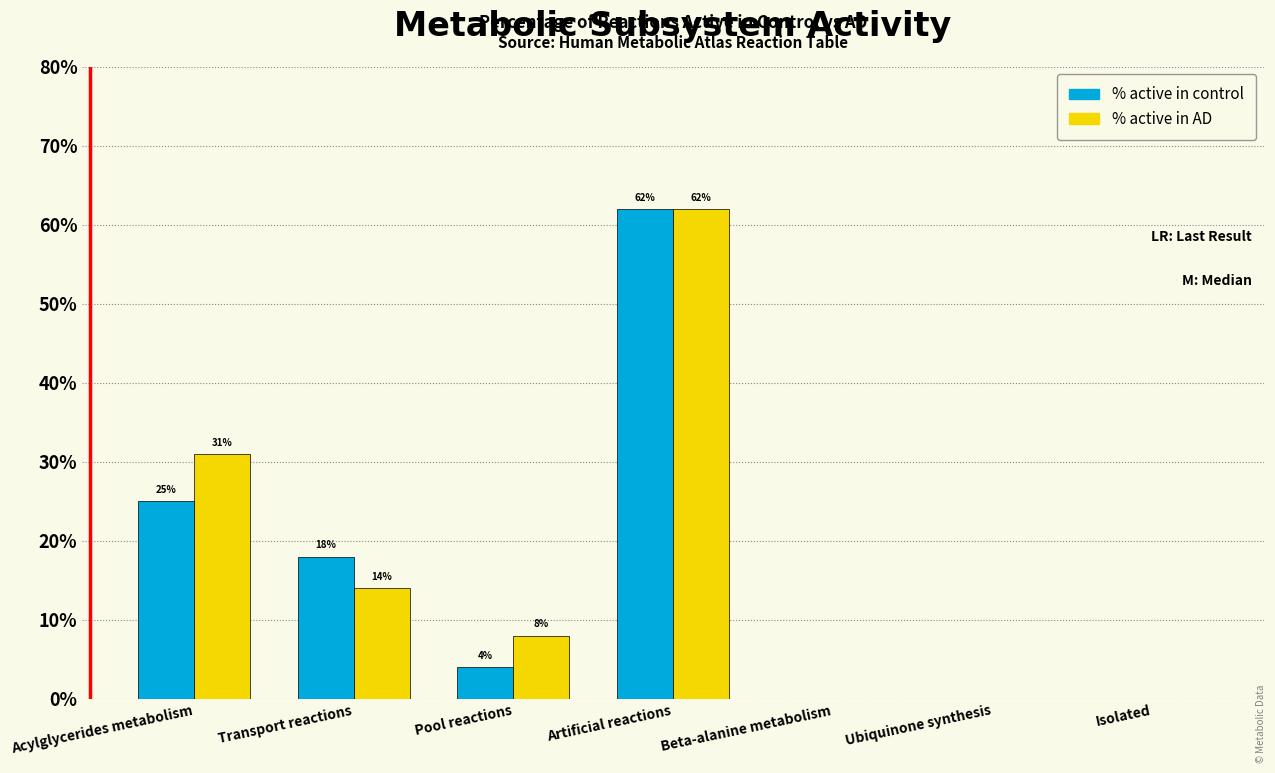

Does the chart contain stacked bars?

No